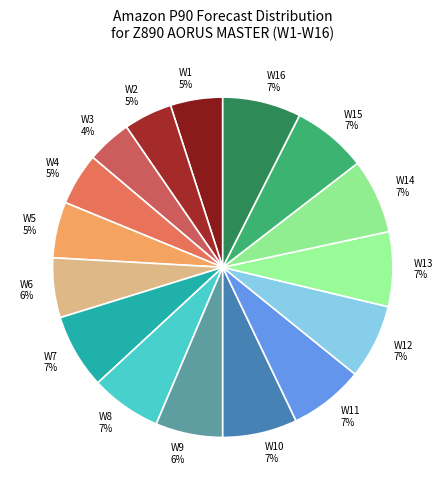

To the nearest percent, what is the combined percentage of W5 and W10?

12%